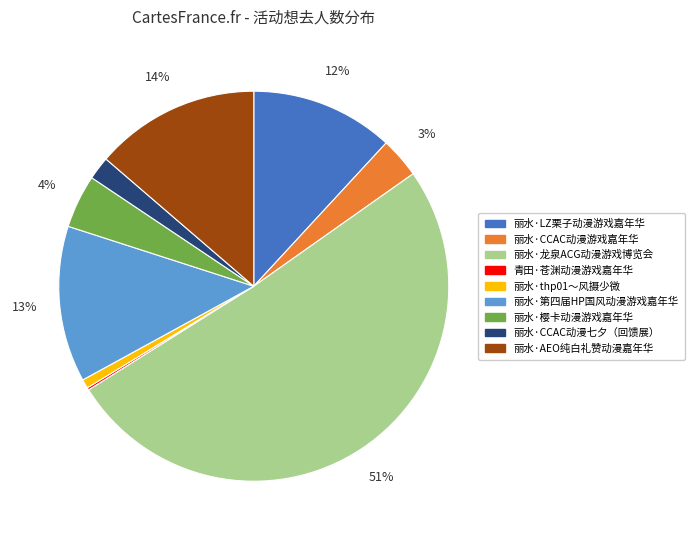

Which category has the biggest portion of the pie?

丽水·龙泉ACG动漫游戏博览会